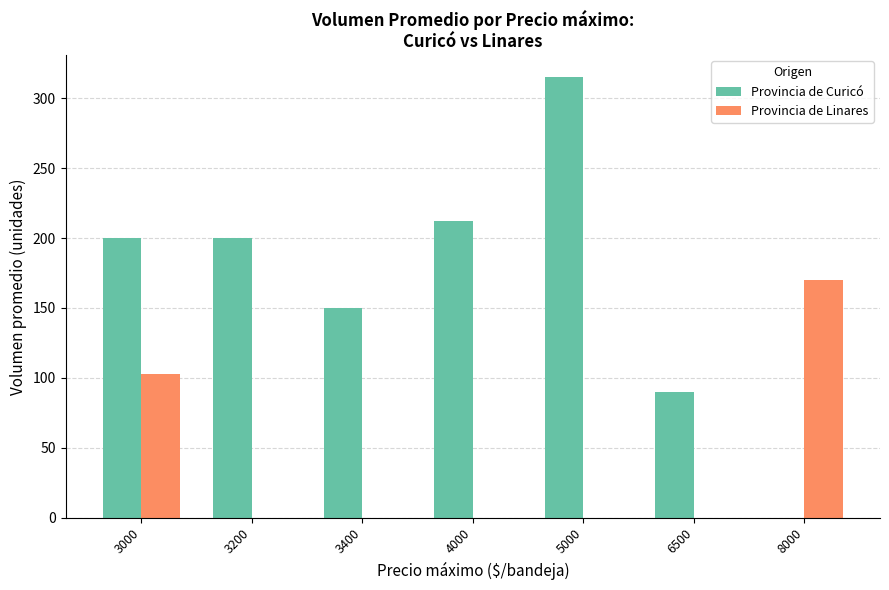

What is the sum of the Provincia de Curicó values at 3400 and 5000?

465.0